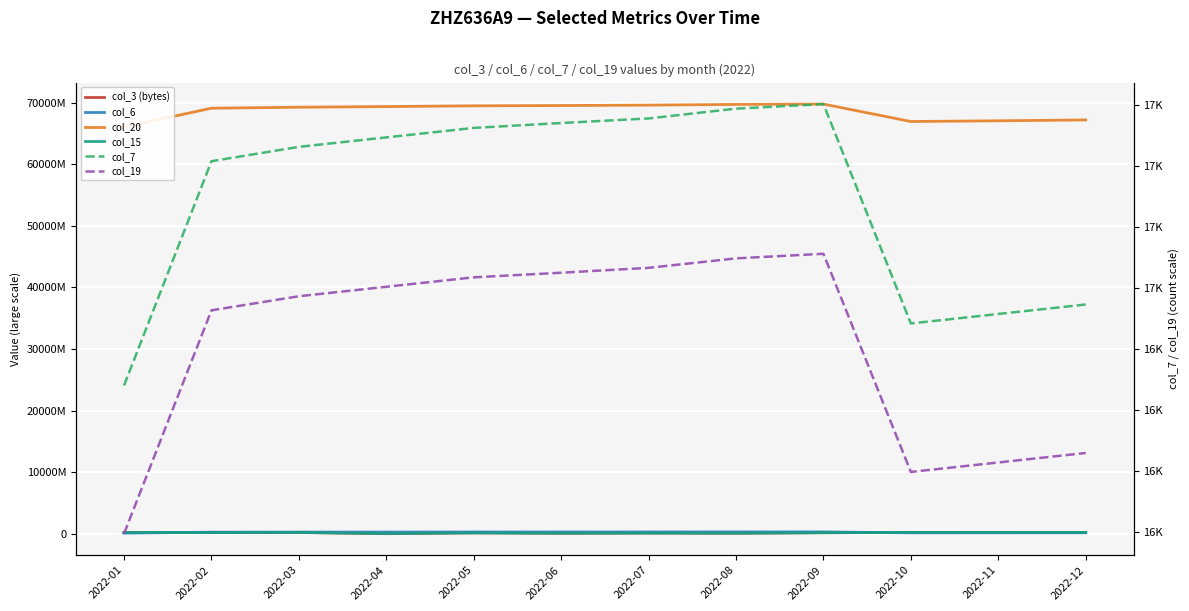

What is the approximate value of col_15 at 2022-04, to the nearest 100?

41317400